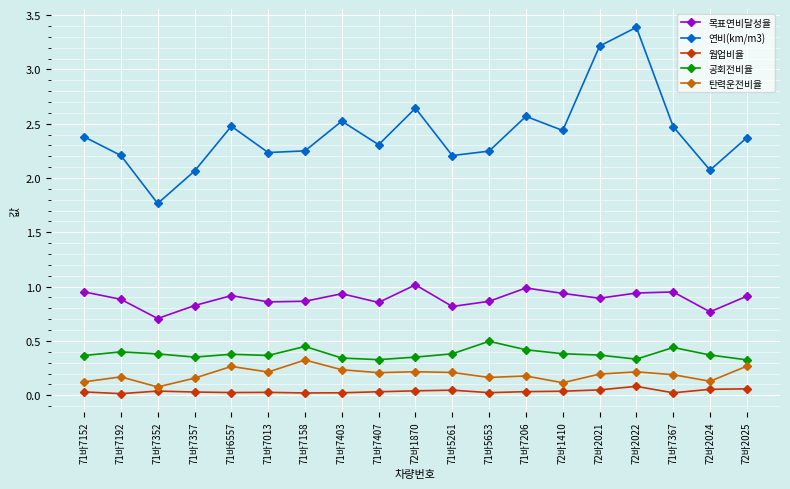

True or false: 탄력운전비율 and 공회전비율 cross at least once.

False